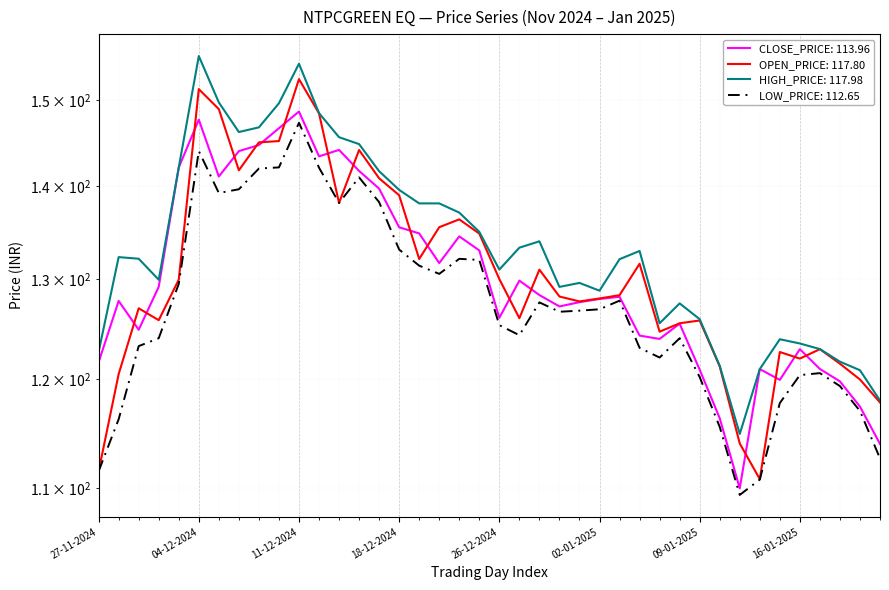

At which label does OPEN_PRICE first exceed 128?

03-12-2024